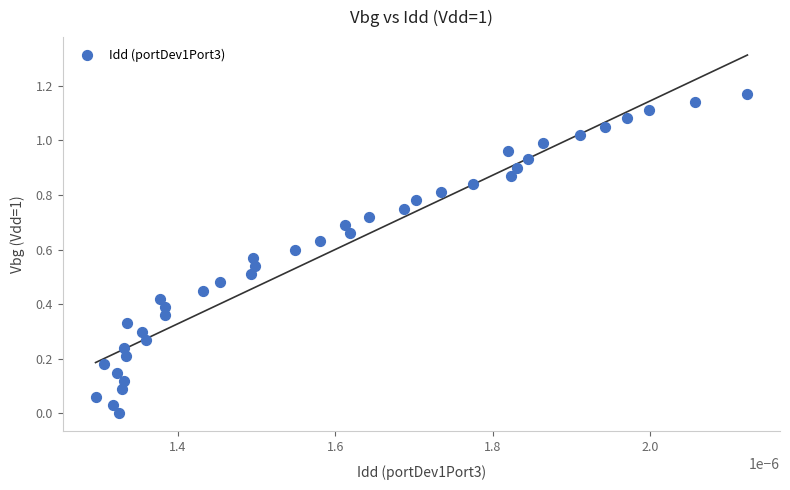

How many data points are displayed?

40